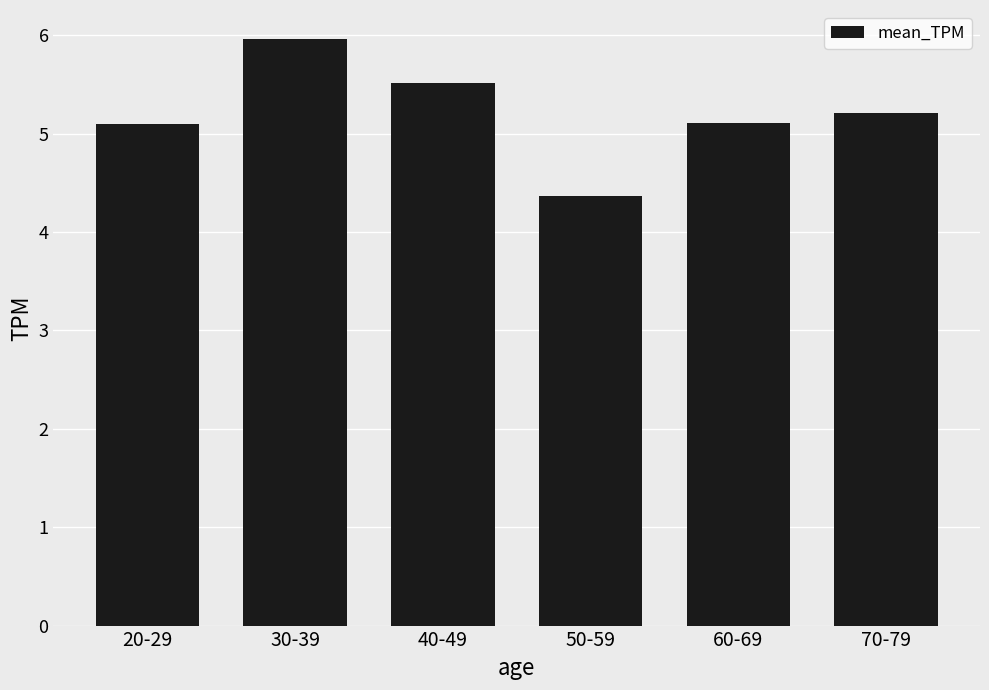

Reading right to left, transcribe all the data shown in this chart.

5.2	5.1	4.4	5.5	6.0	5.1